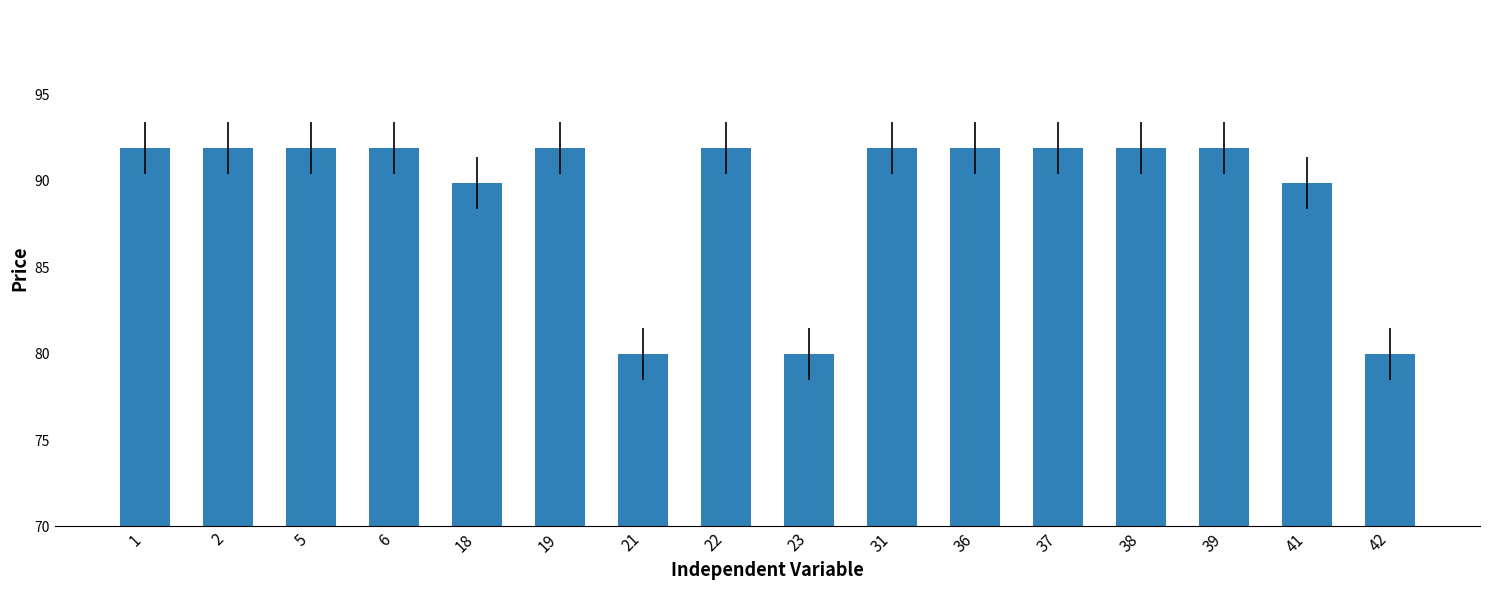

What is the sum of the values at 36 and 42?

171.9